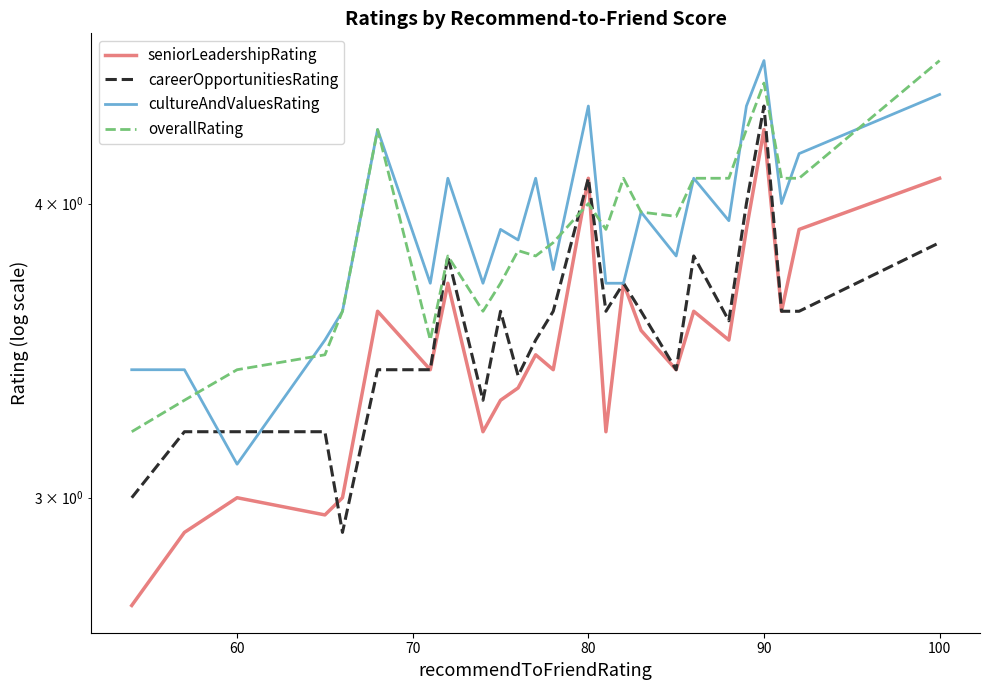

How many interior local peaks does the overallRating series have?

6